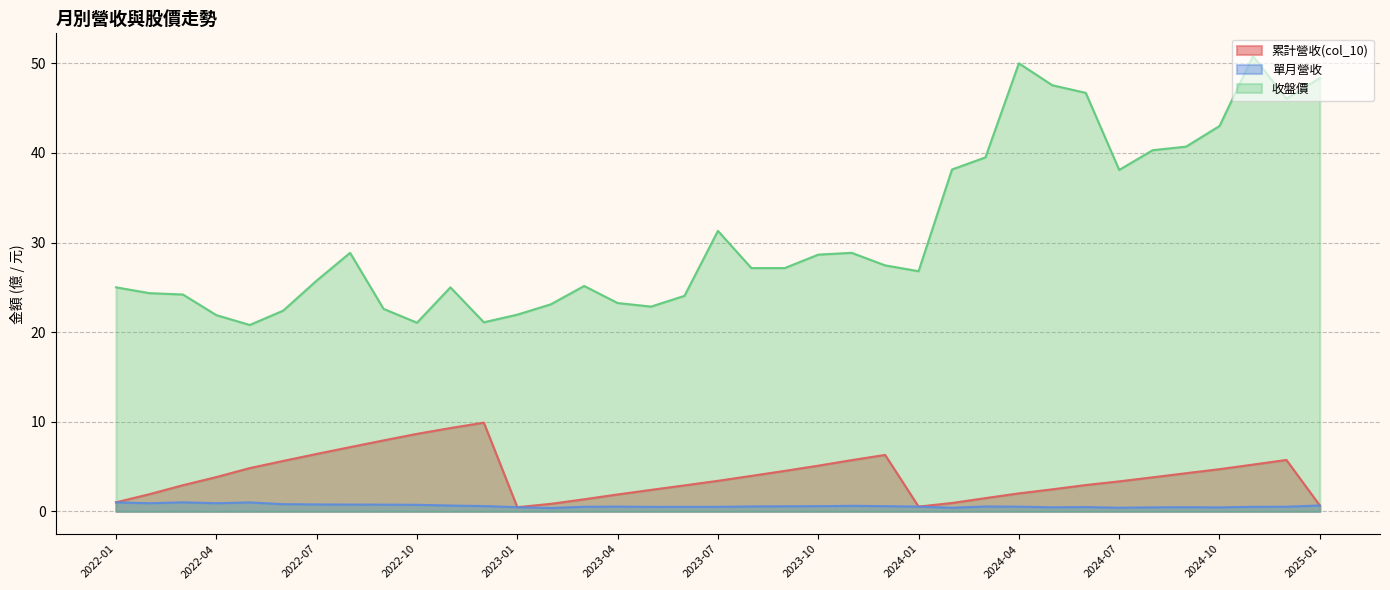

How many interior local valleys does the 收盤價 series have?

7